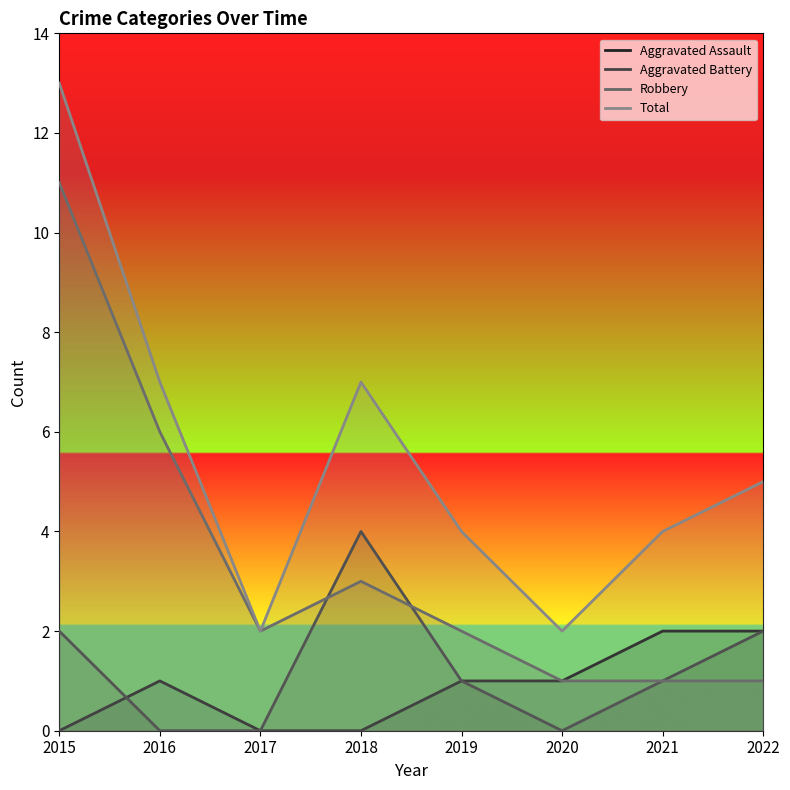

Is it true that Robbery equals 1 at 2018?

False